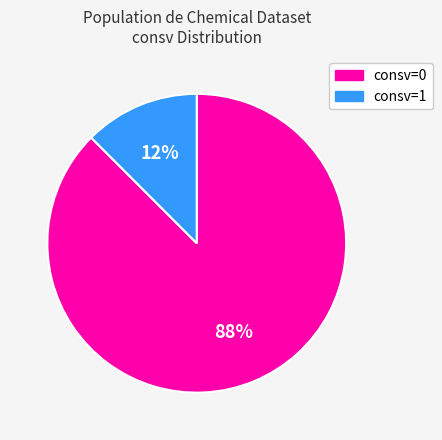

To the nearest percent, what is the combined percentage of consv=0 and consv=1?

100%